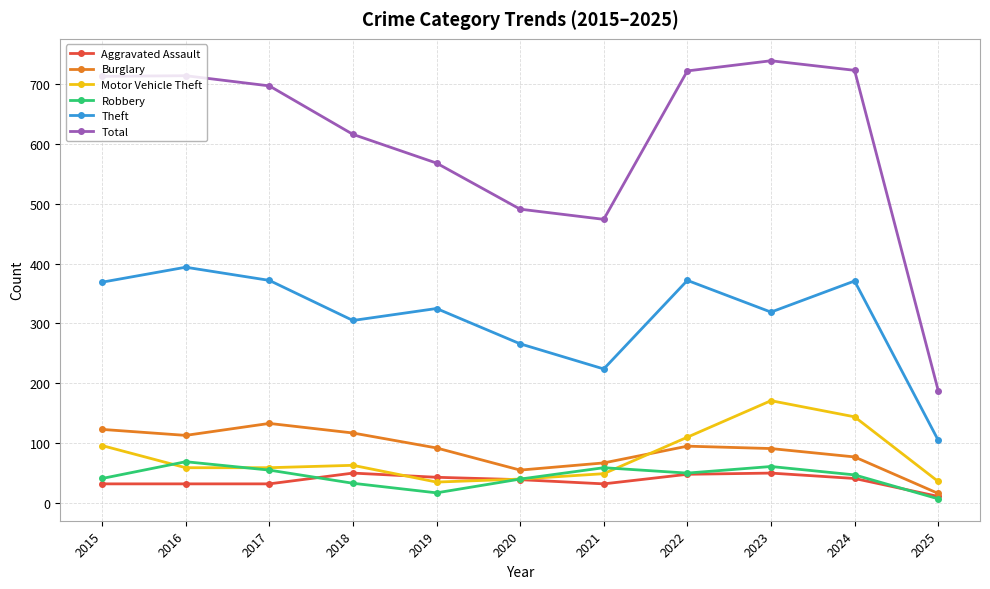

What is the difference between the highest and lowest values at 2022?

674